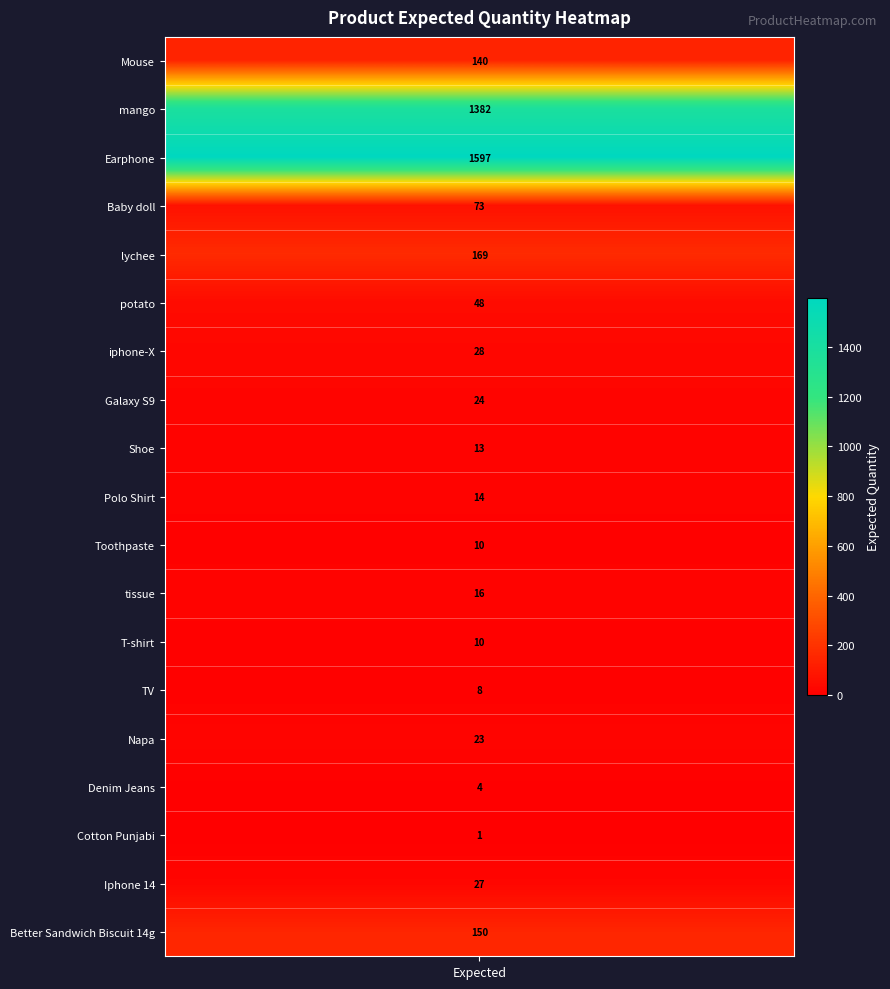

Reading right to left, list all the values displayed in this chart.

150	27	1	4	23	8	10	16	10	14	13	24	28	48	169	73	1597	1382	140